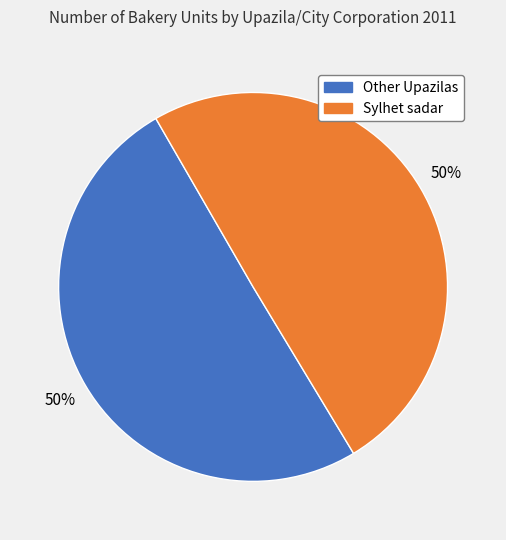

To the nearest percent, what percentage of the pie is Sylhet sadar?

50%